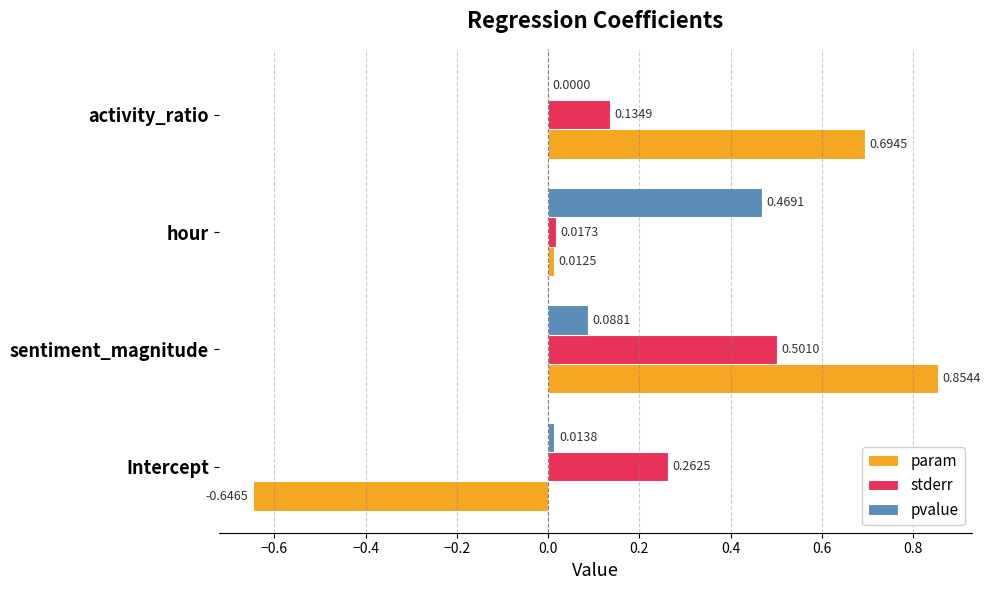

At which category is the sum across all series the highest?

sentiment_magnitude